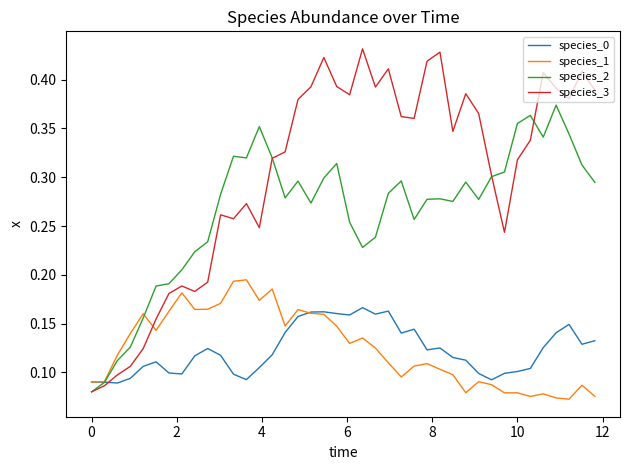

What is the sum of all species_0 values?

4.9